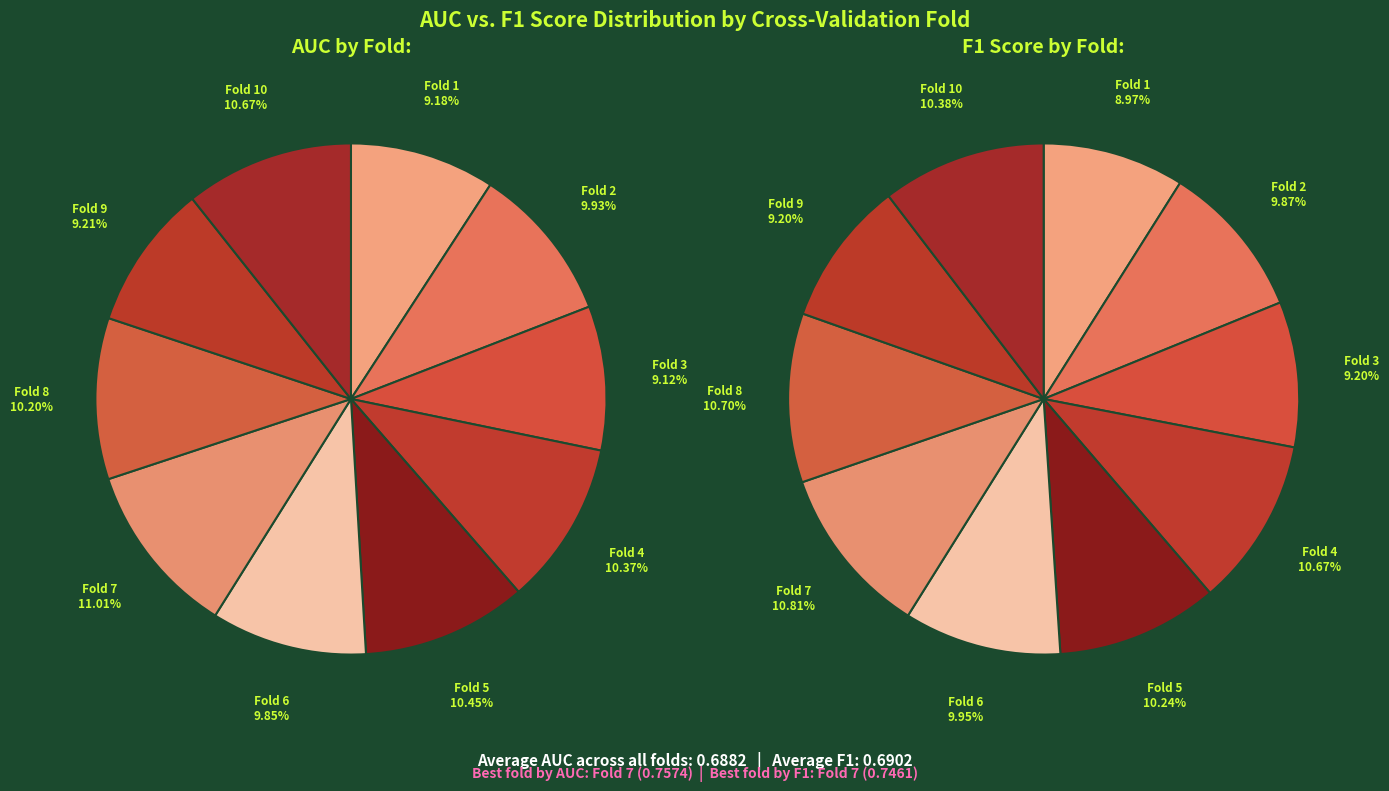

Does Fold 3 represent more than half of the total?

No